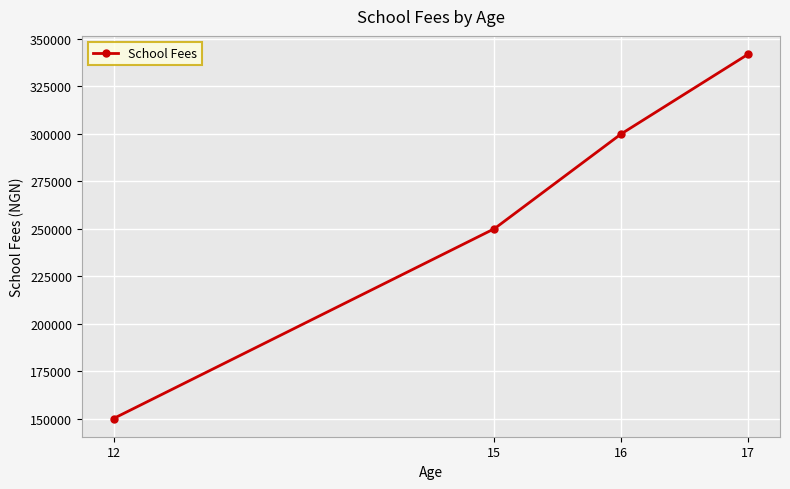

What is the difference between the maximum and minimum values?

192000